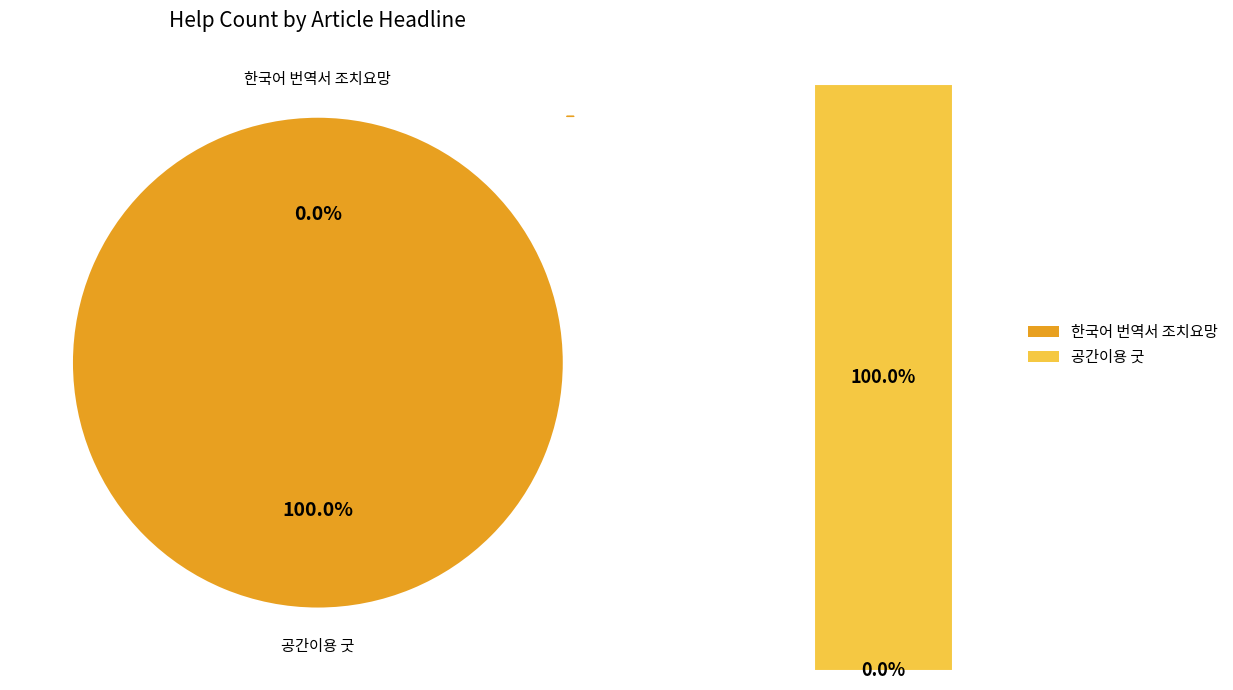

Between 한국어 번역서 조치요망 and 공간이용 굿, which is larger?

공간이용 굿